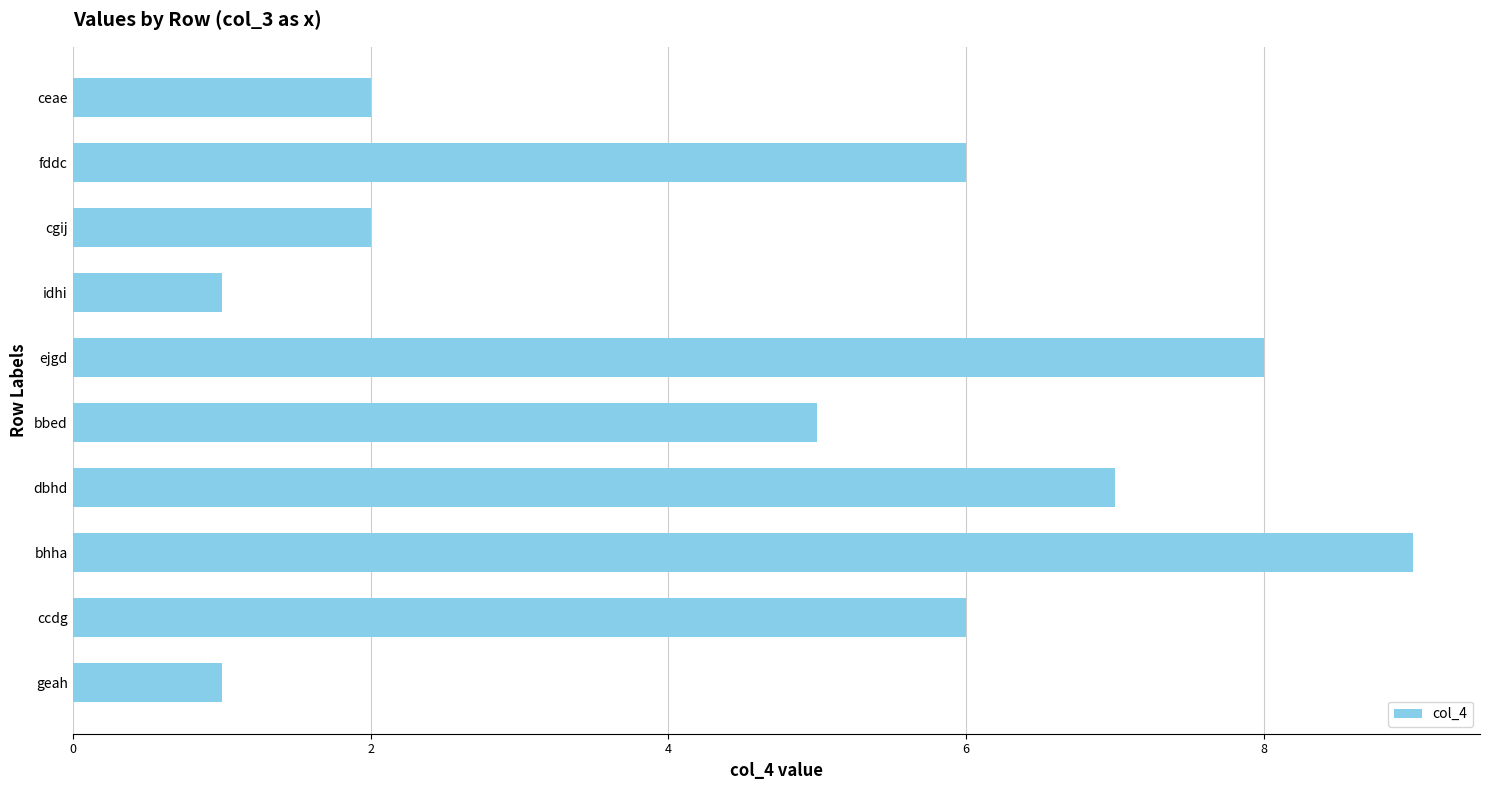

What is the difference between the maximum and minimum values?

8